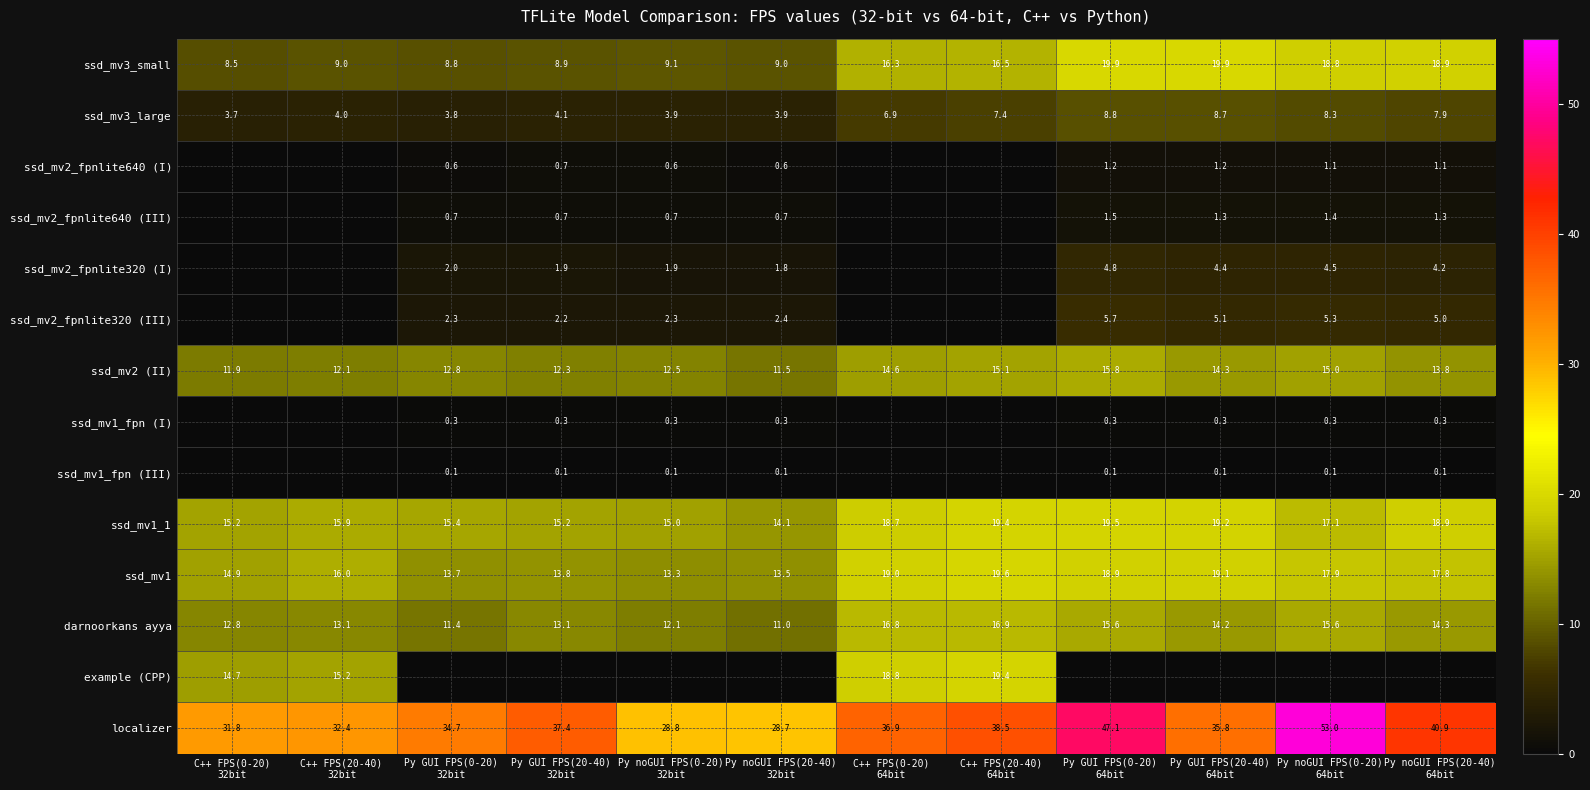

What is the sum of all ssd_mv3_large values?

71.4